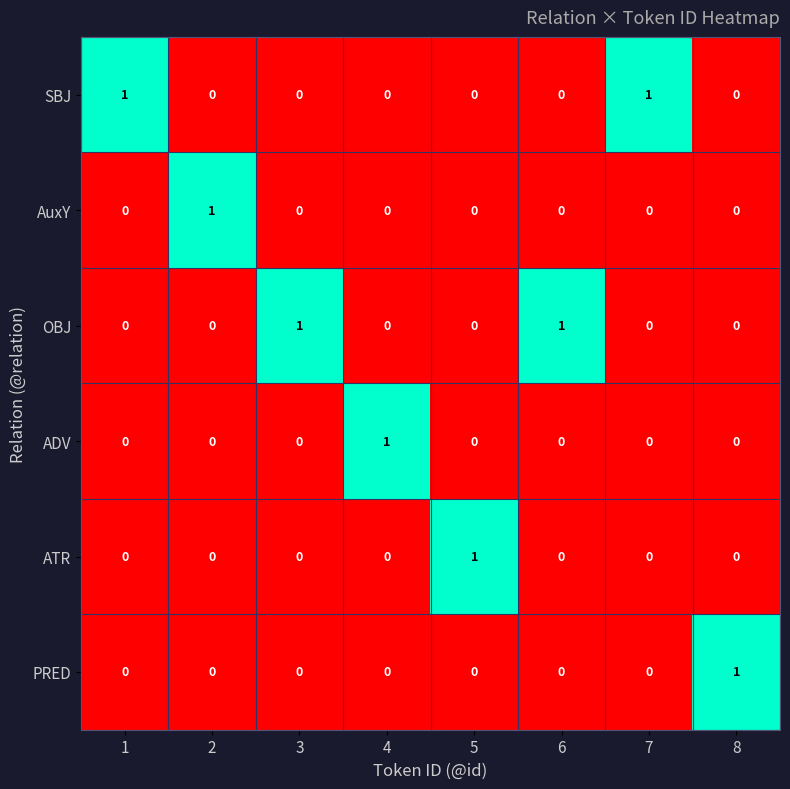

Count the SBJ values in the range 0 to 1.

8